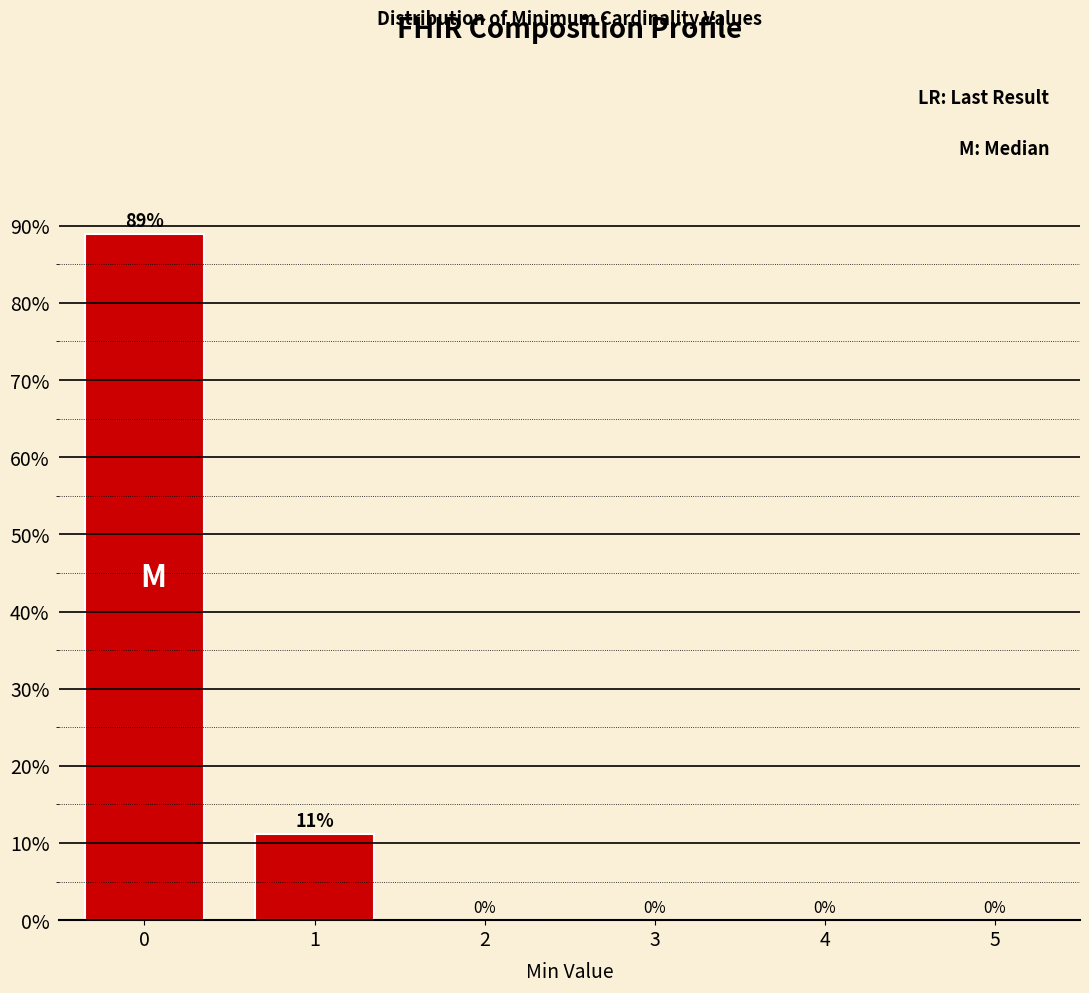

Which range on the x-axis has the tallest bar?

-0.5 to 0.5